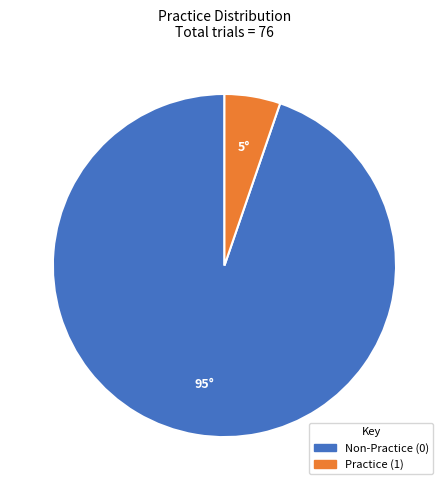

Is there a majority slice in this chart?

Yes